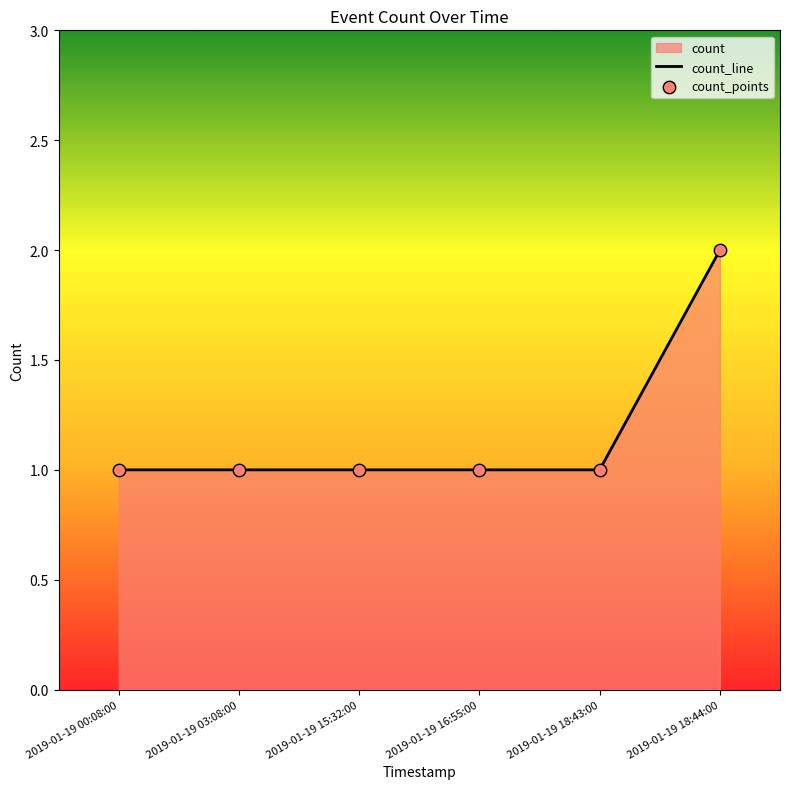

What is the ratio of the value at 2019-01-19 03:08:00 to the value at 2019-01-19 18:44:00?

0.5